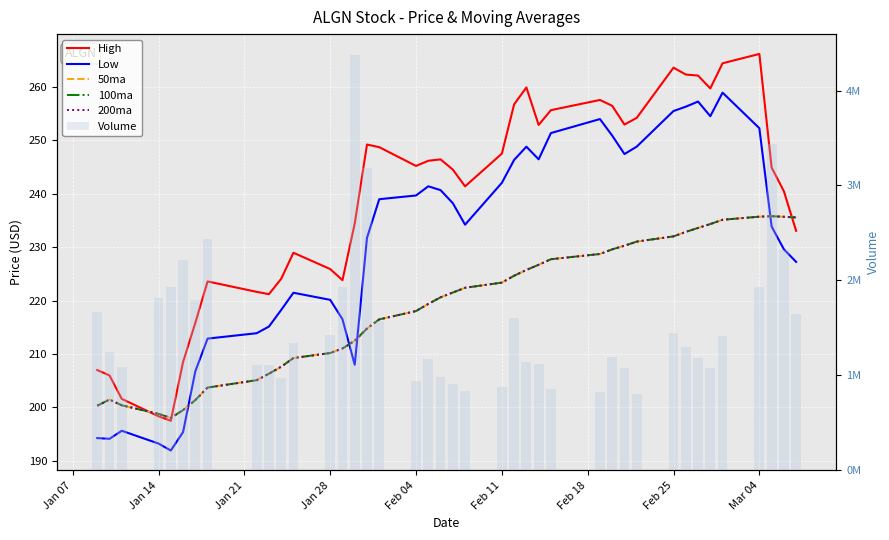

True or false: 100ma has a value of 92.1 at Feb 18.

False